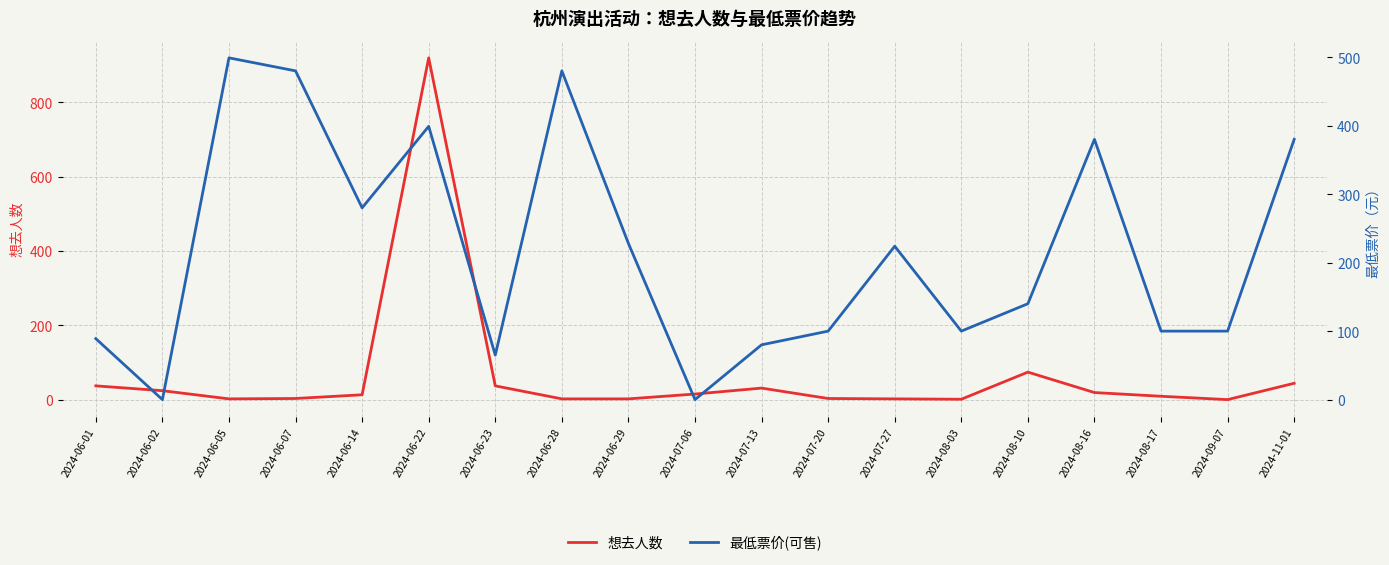

How many values in 最低票价(可售) are above zero?

17